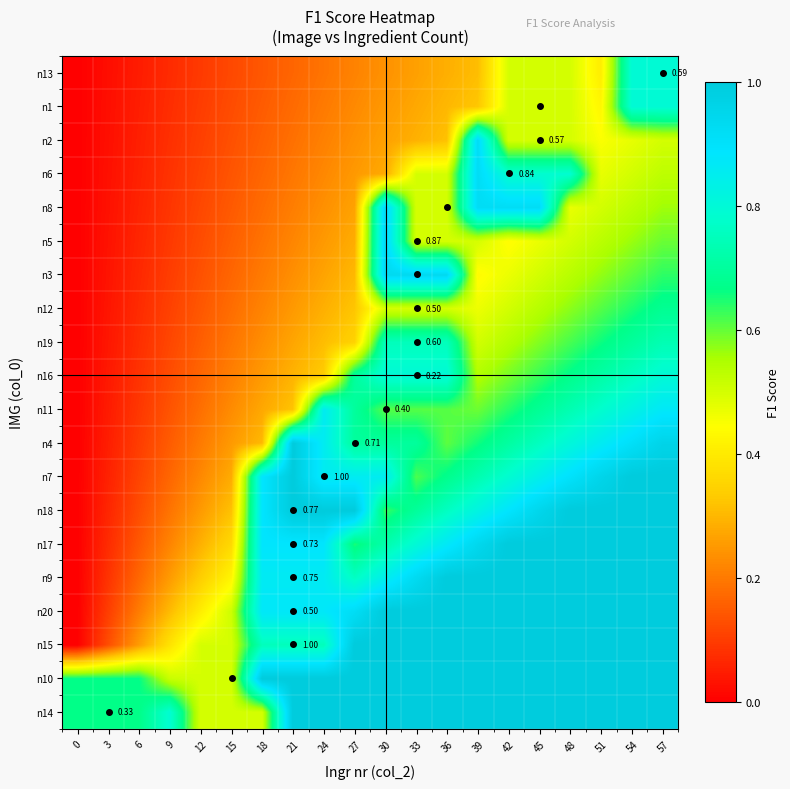

Count the number of data series in this chart.

20